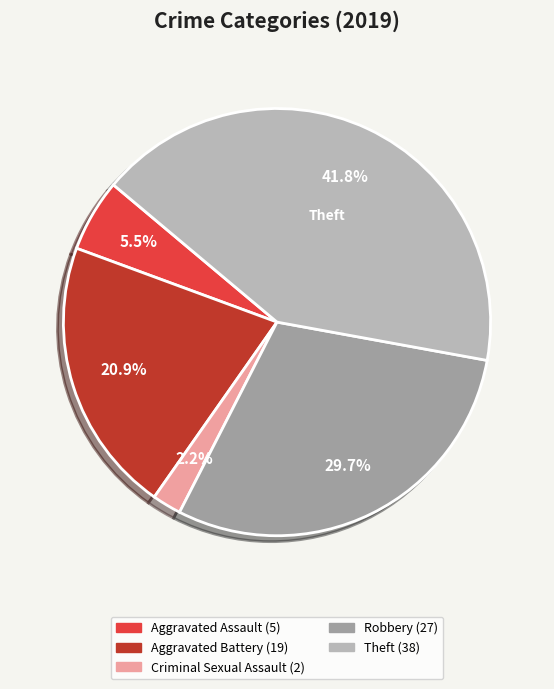

Is there a majority slice in this chart?

No